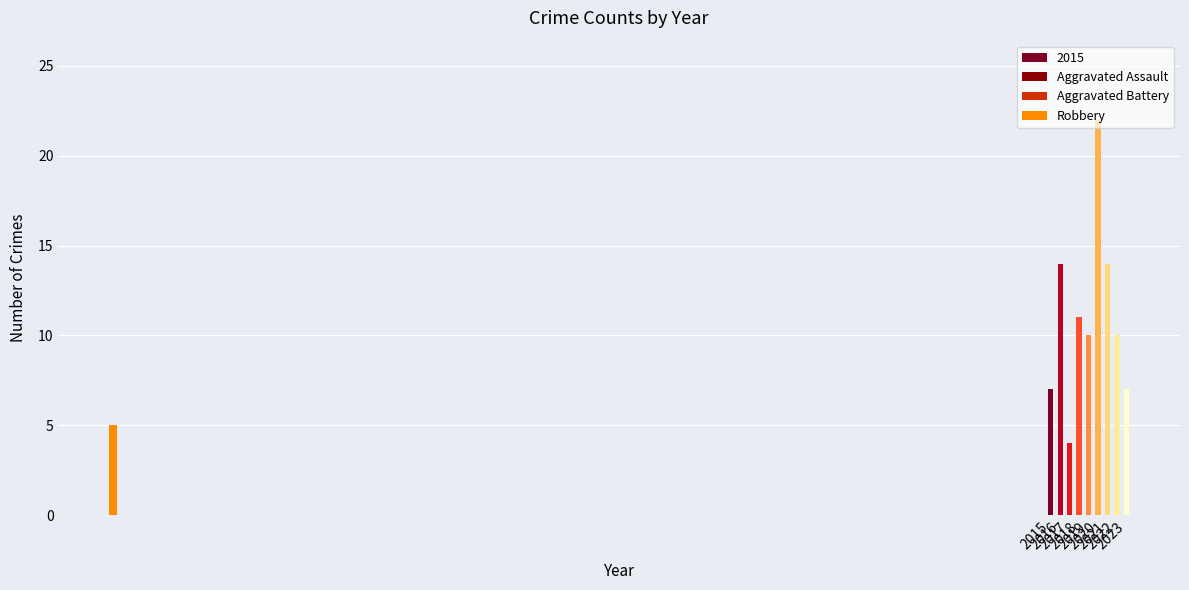

The value of Aggravated Battery at 2021 is 1. True or false?

False